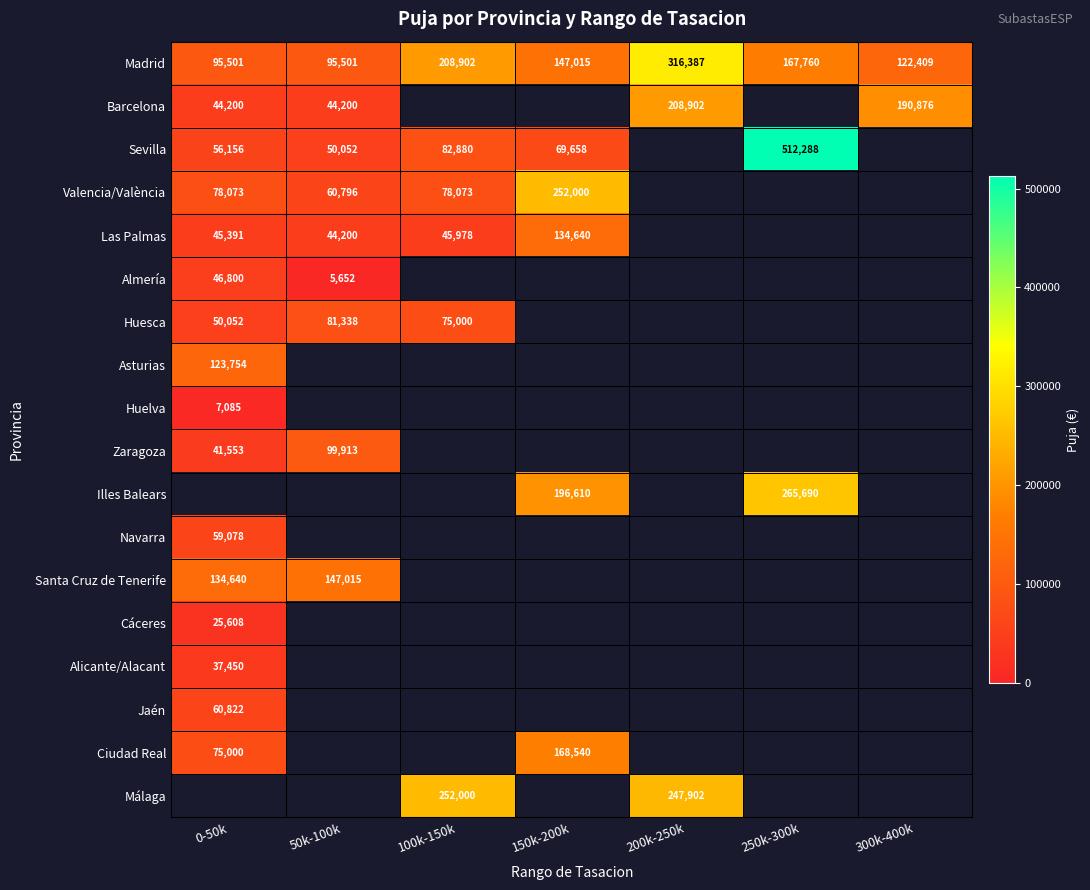

The value of Málaga at 200k-250k is 116186. True or false?

False